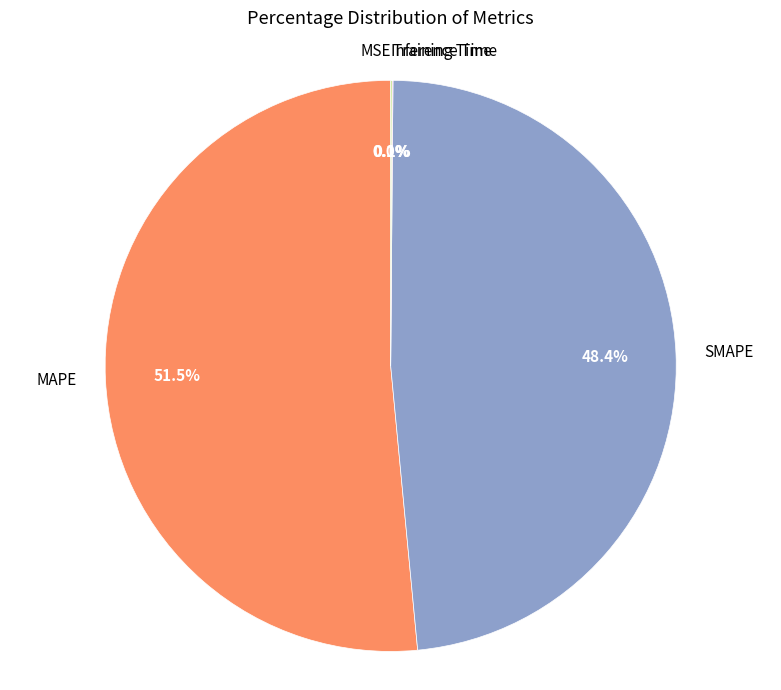

Which slice is the largest?

MAPE